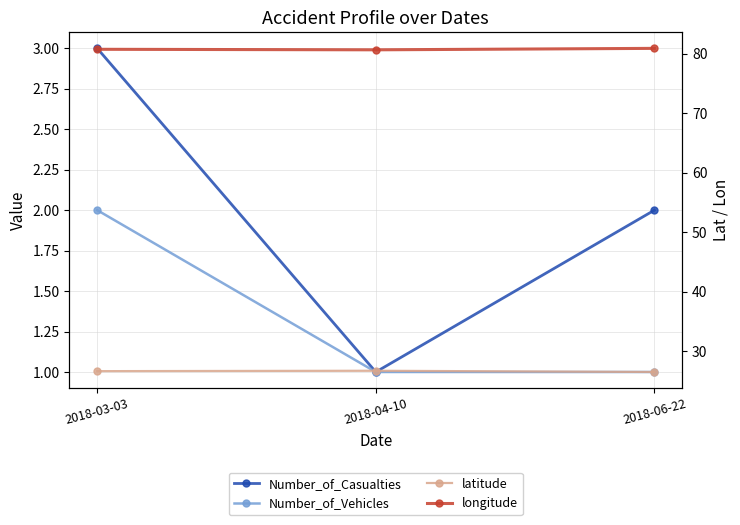

How many Number_of_Vehicles values are between 1 and 2?

3